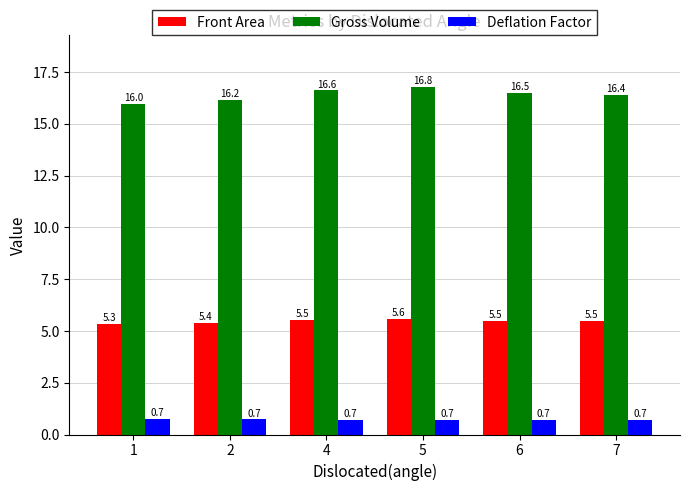

Reading right to left, list all the values displayed in this chart.

Front Area: 5.5	5.5	5.6	5.5	5.4	5.3
Gross Volume: 16.4	16.5	16.8	16.6	16.2	16.0
Deflation Factor: 0.7	0.7	0.7	0.7	0.7	0.7